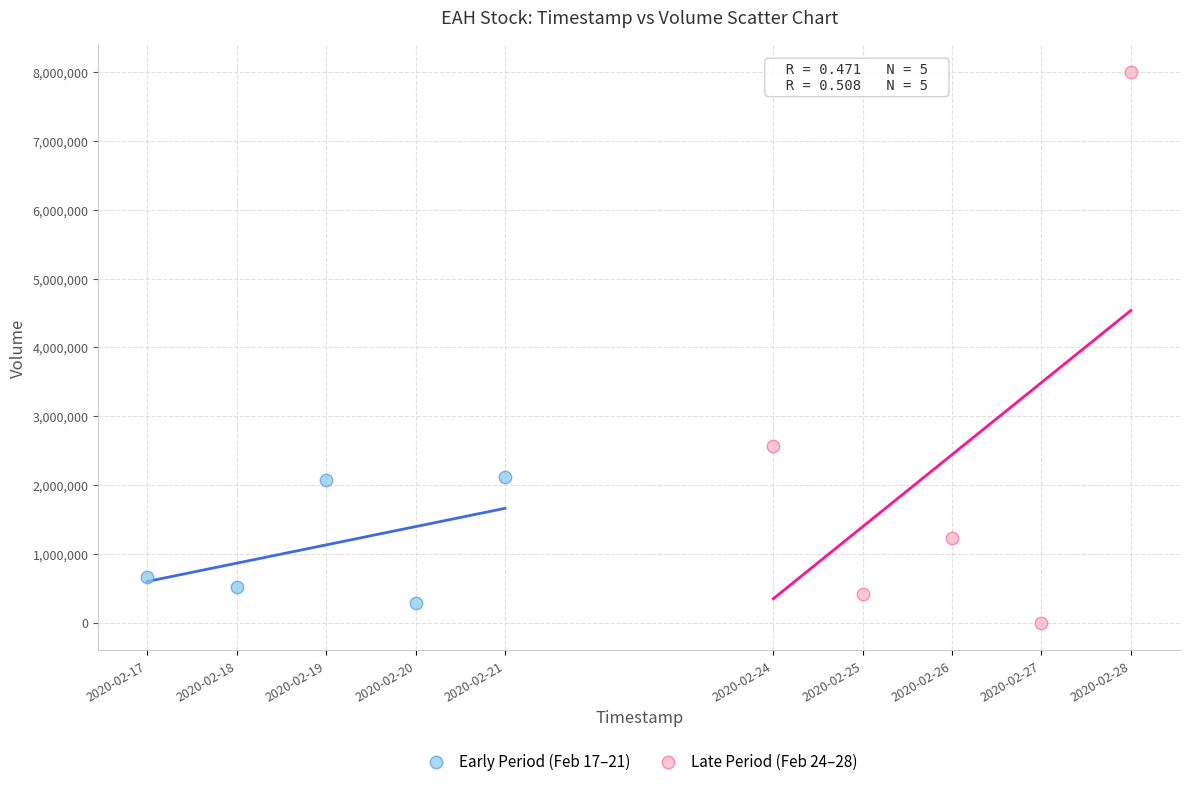

Which series contains the highest Y value?

Late Period (Feb 24–28)